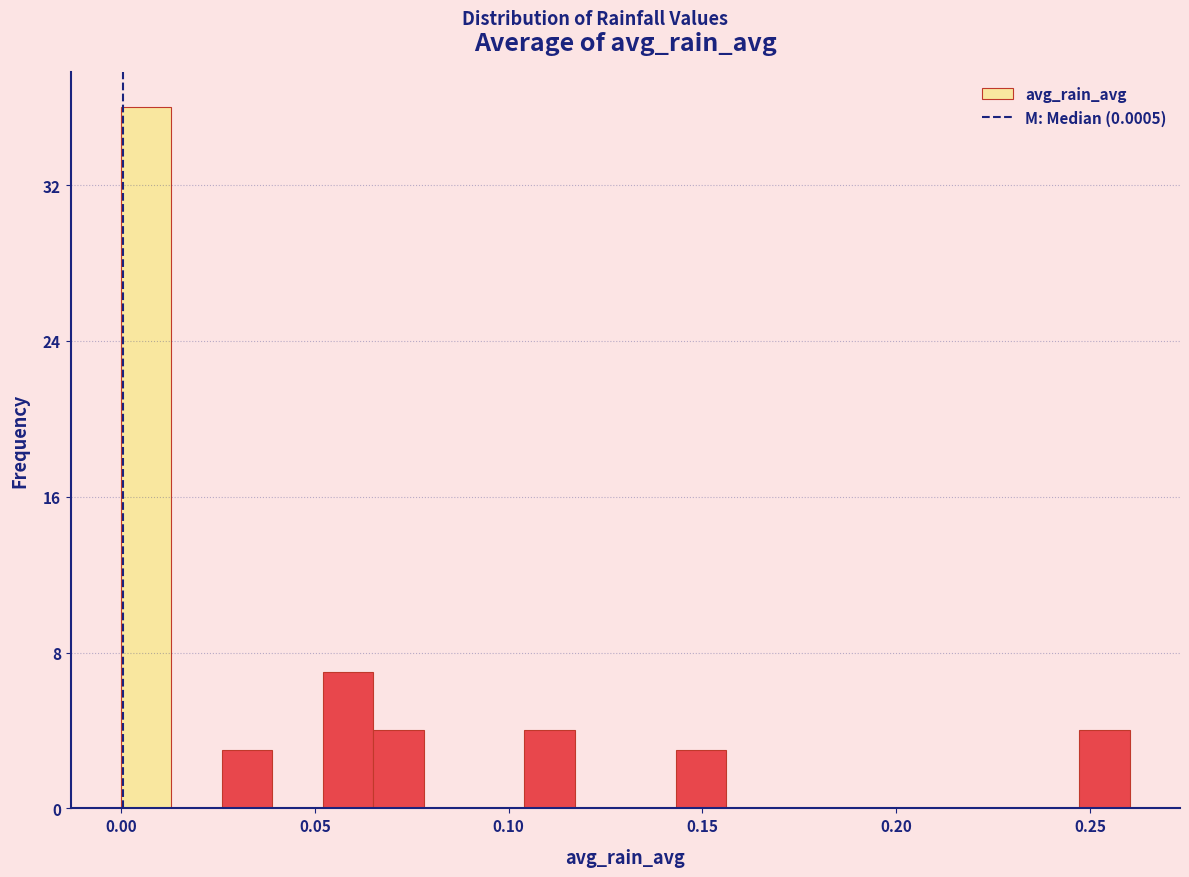

Around what value on the x-axis is the tallest bar? Give the approximate position of its centre, as read against the axis.

0.005